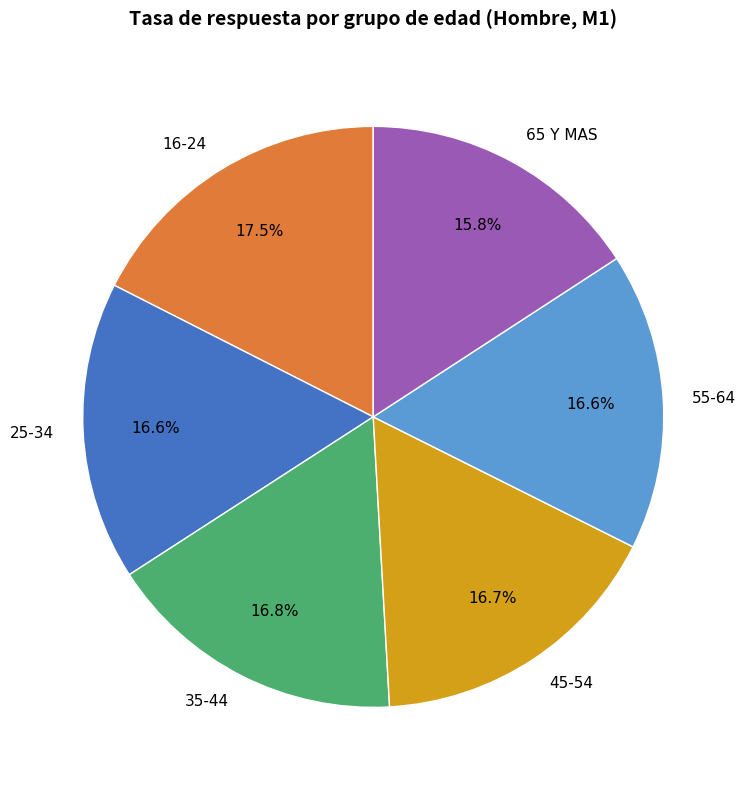

Is 65 Y MAS the majority of the pie?

No